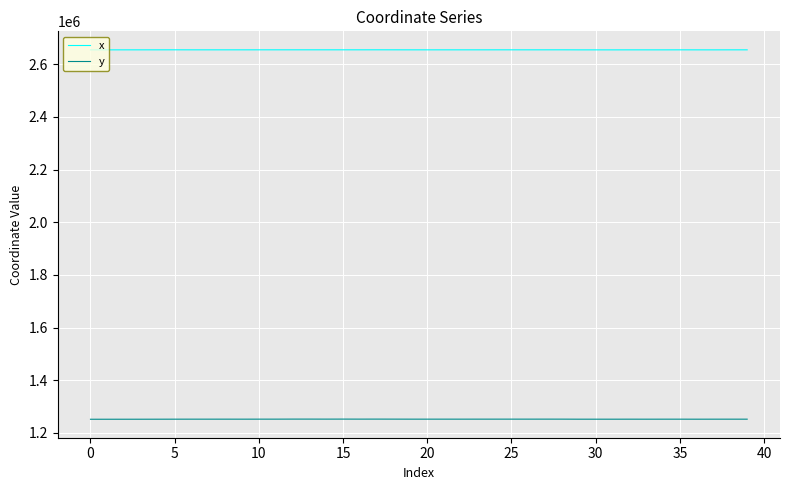

Rank the series by their maximum value, from lowest to highest.

y, x